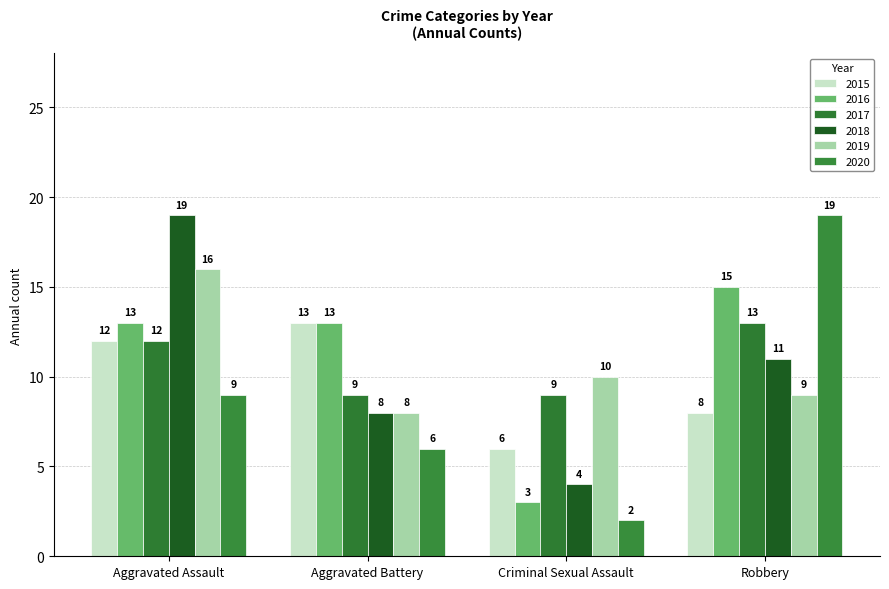

What position from the left is Aggravated Battery?

2